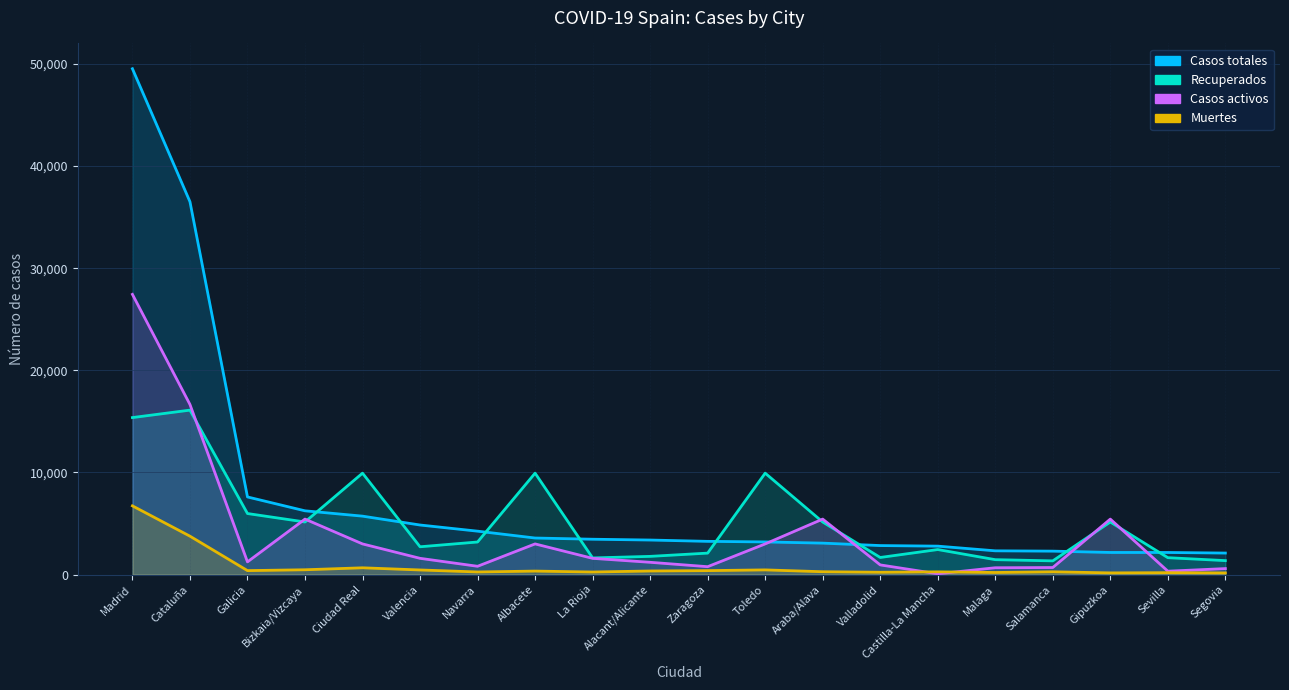

What is the label of the 18th point from the left?

Gipuzkoa